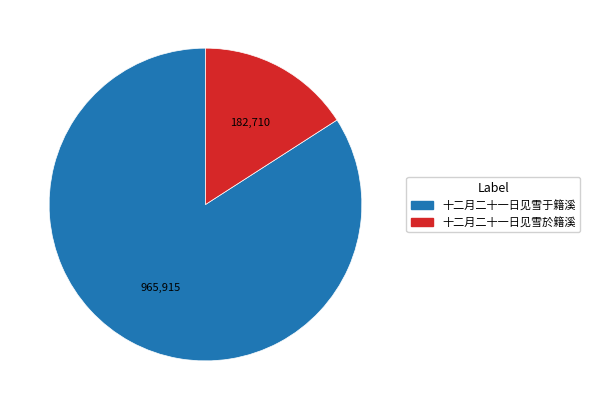

Does 十二月二十一日见雪于籍溪 represent more than half of the total?

Yes